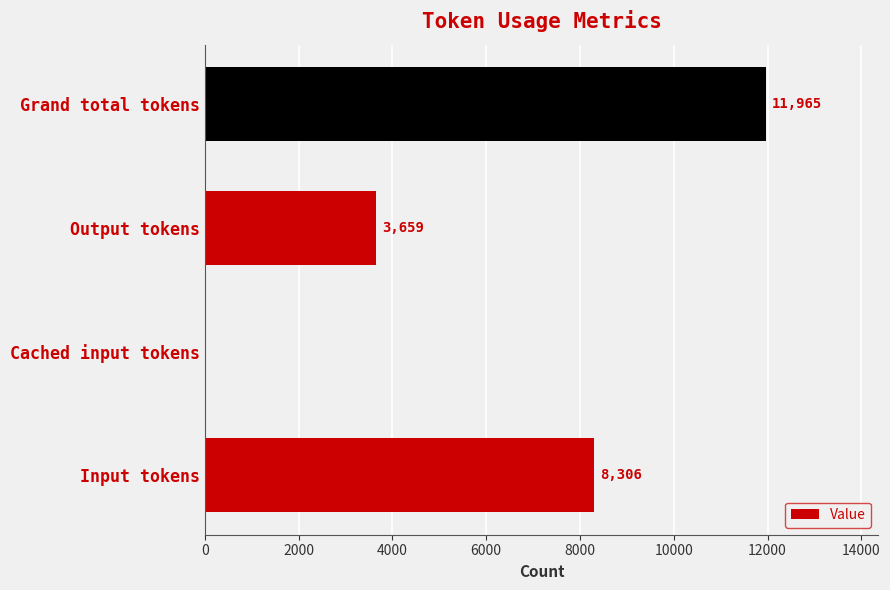

How many positive values are there?

3